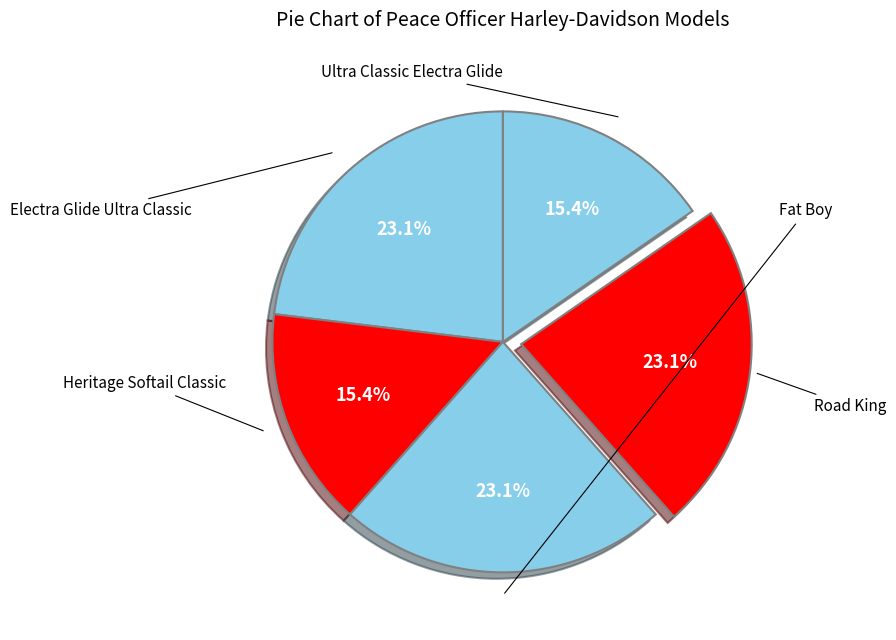

What is the smallest slice in the pie chart?

Heritage Softail Classic